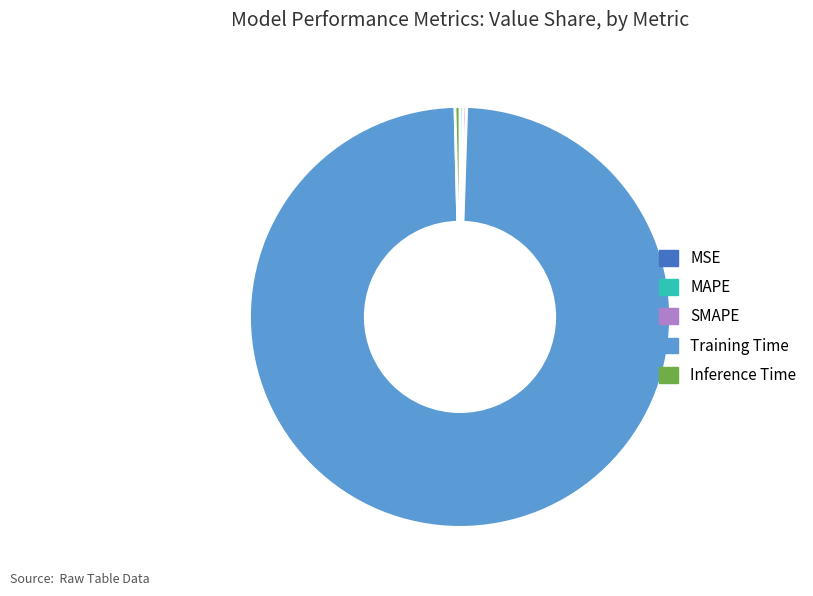

The Inference Time slice represents 12% of the pie. True or false?

False